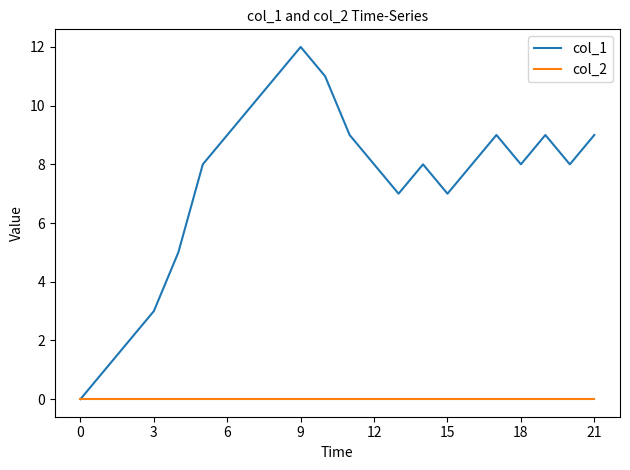

Rank the series by their maximum value, from highest to lowest.

col_1, col_2